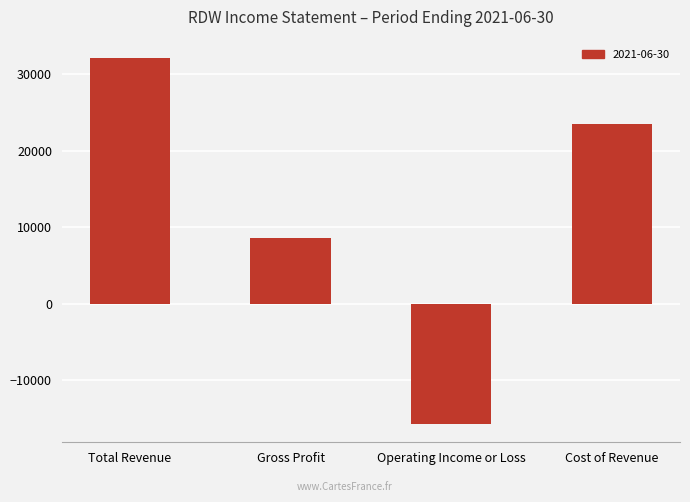

How many negative values are there?

1